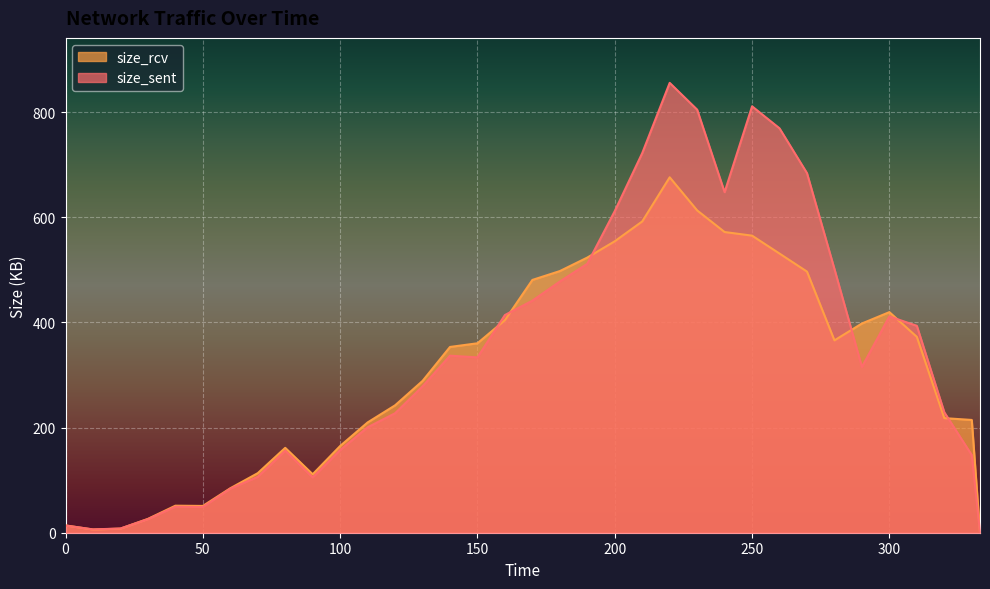

What is the value of the size_rcv point at the 31st from the left?

419.7